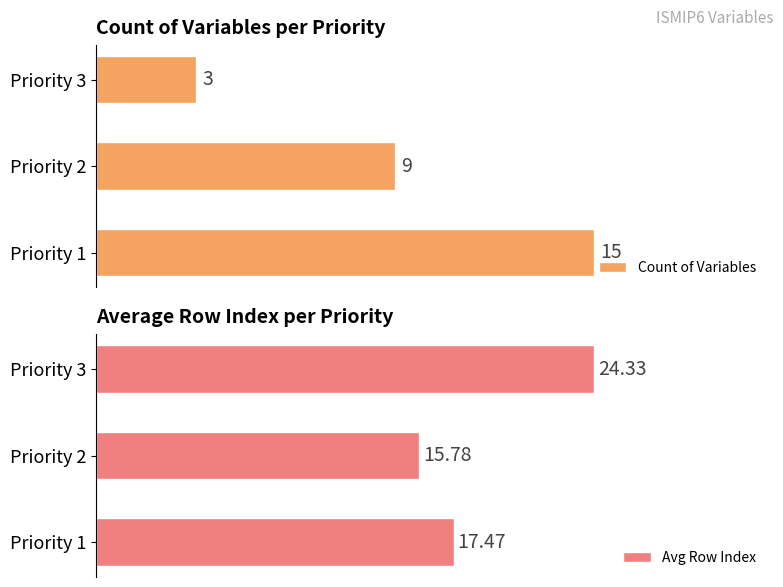

Where is Count of Variables nearest to the value 9?

Priority 2